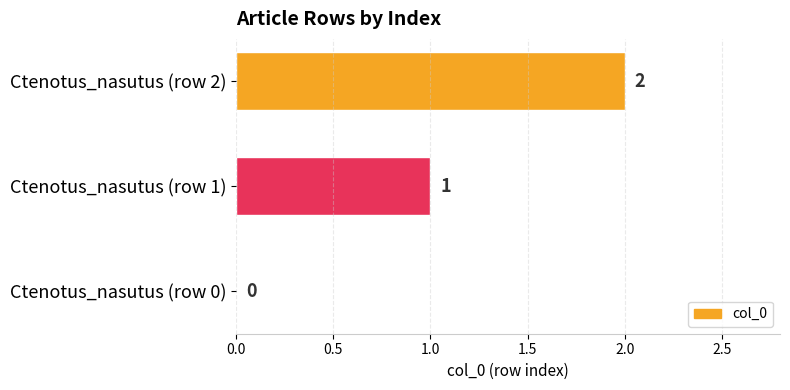

How many values are between 0 and 2?

3